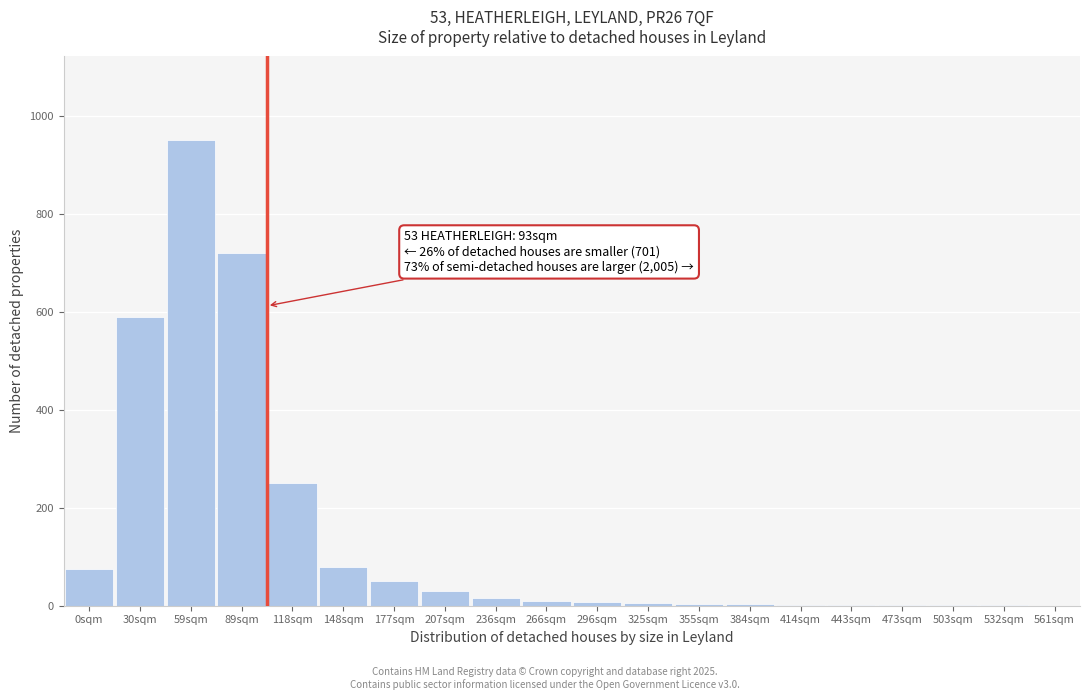

The chart shows a value of 0 at 561sqm. True or false?

True